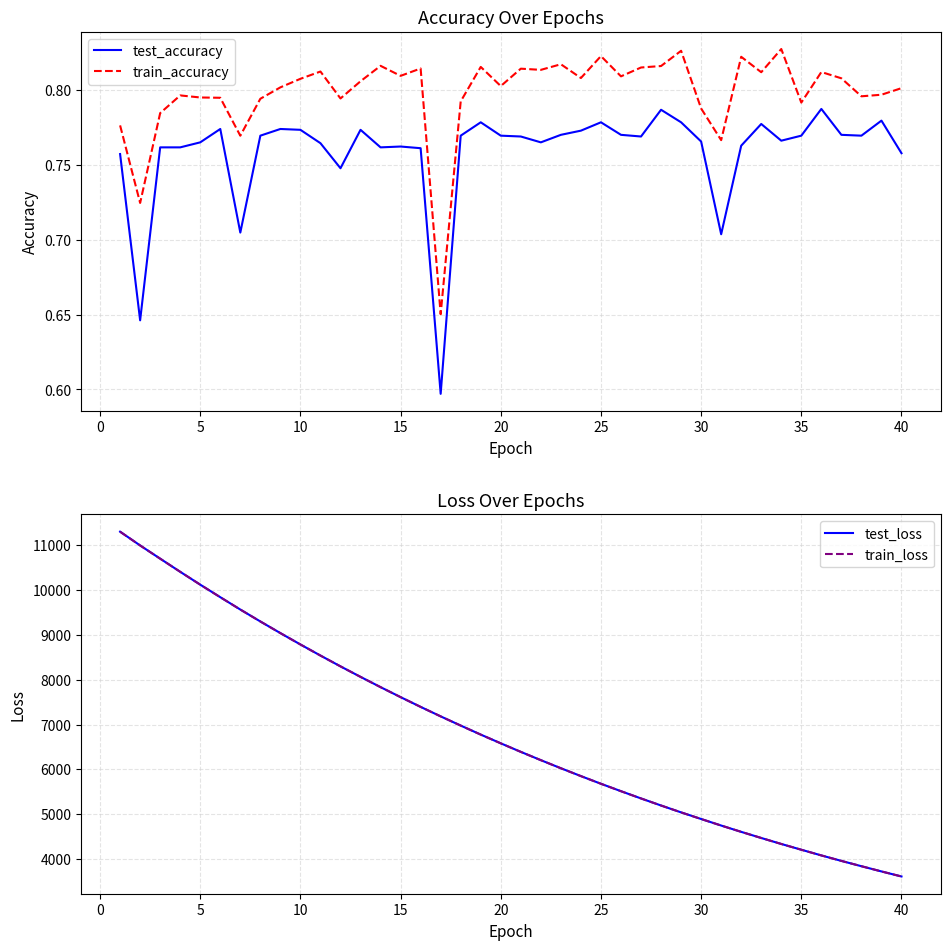

True or false: test_accuracy and train_accuracy intersect in this chart.

False